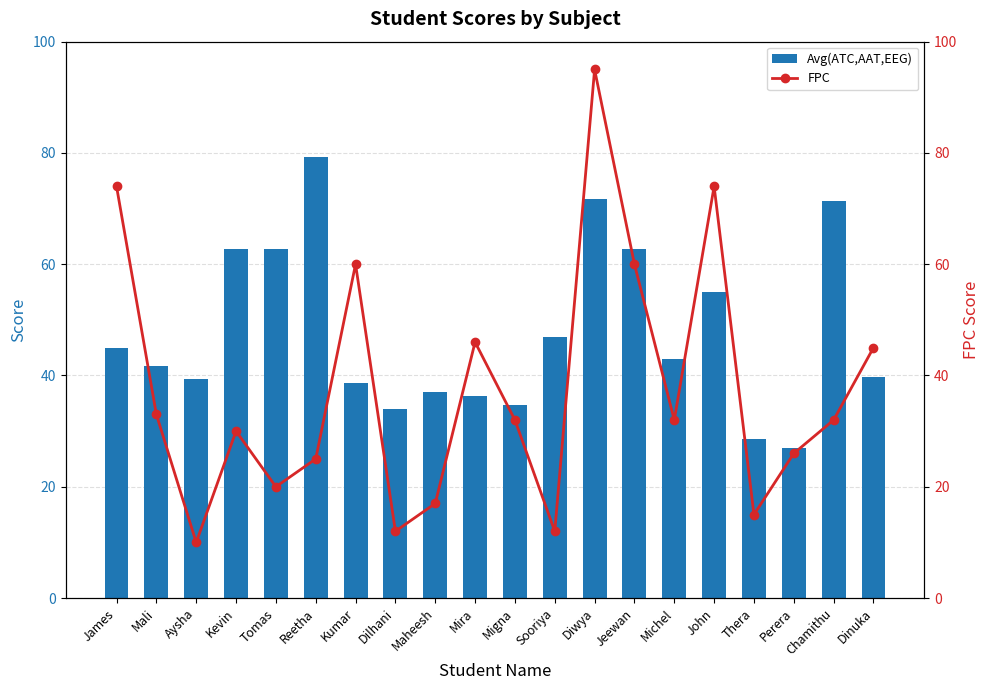

What is the difference between the maximum and second lowest values in the FPC series?

83.0